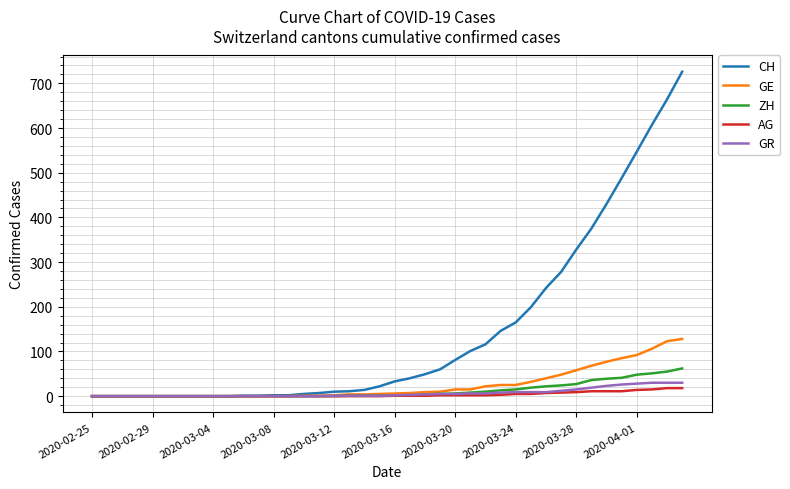

Which series has the largest total across all categories?

CH